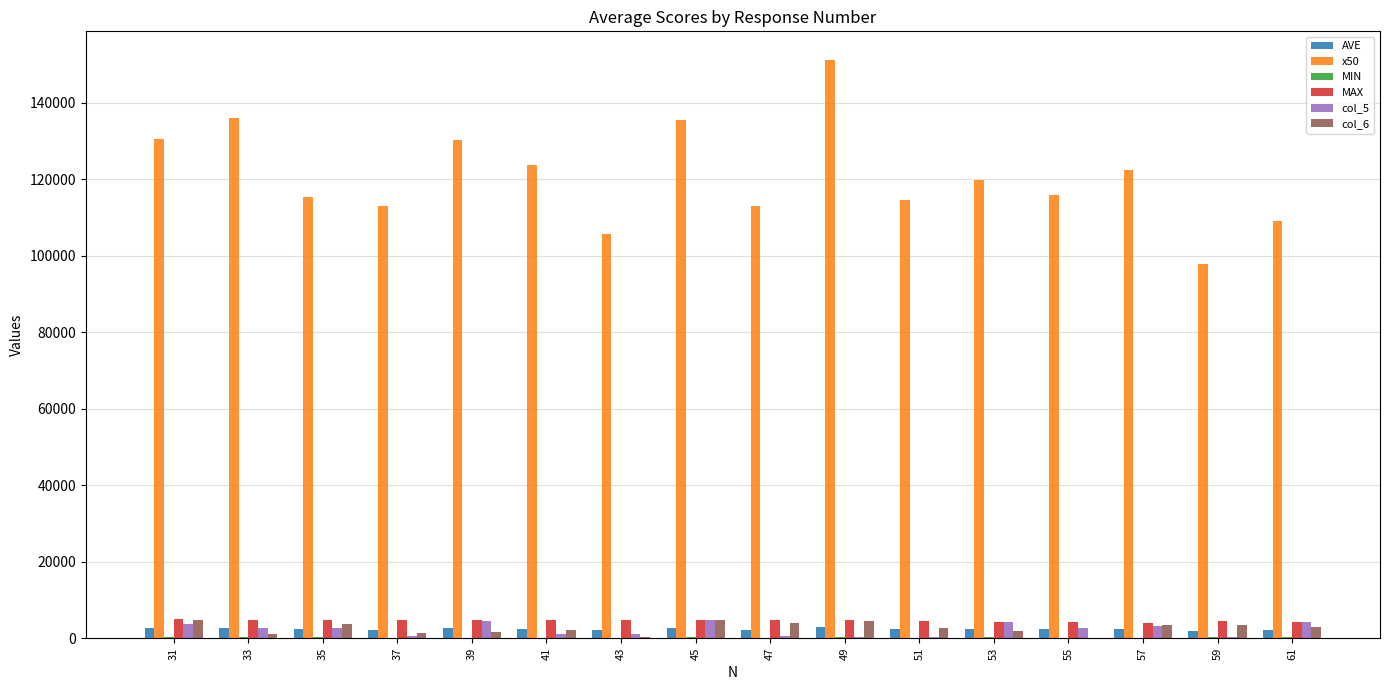

What is the sum of all col_5 values?

37476.0